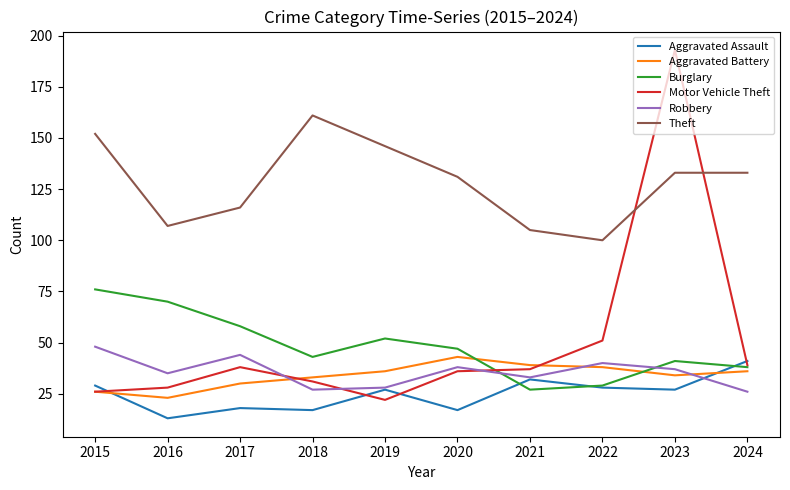

At which label does Robbery reach its peak?

2015